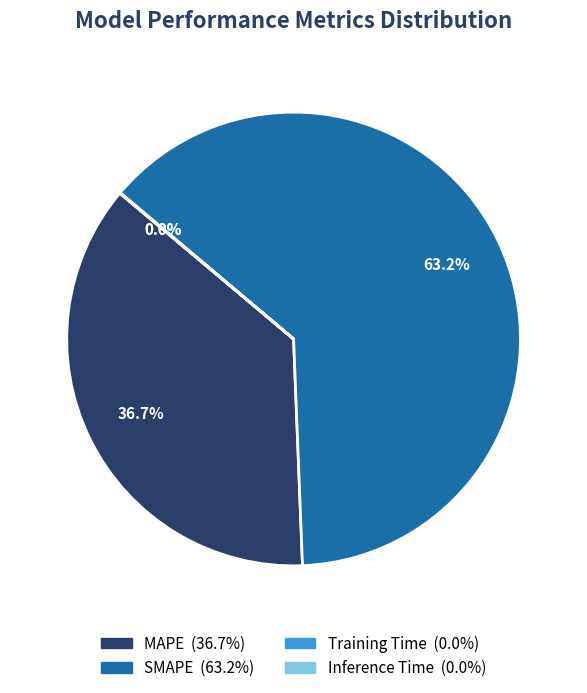

Which category has the biggest portion of the pie?

SMAPE